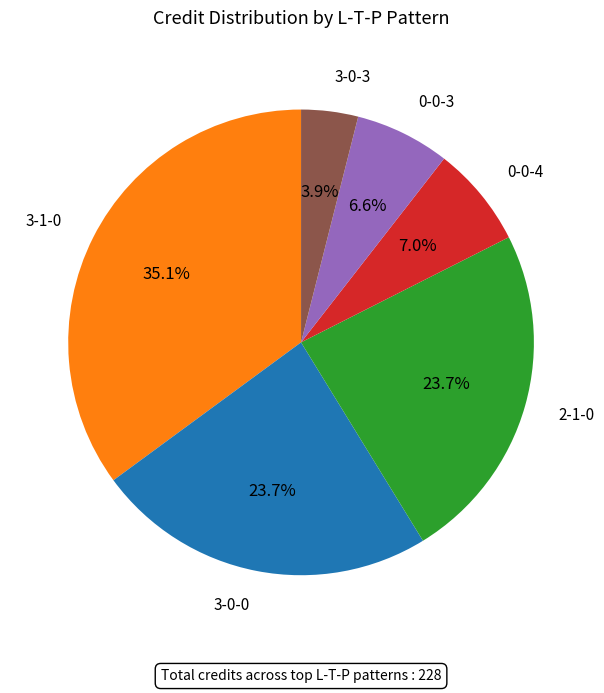

Is there a majority slice in this chart?

No